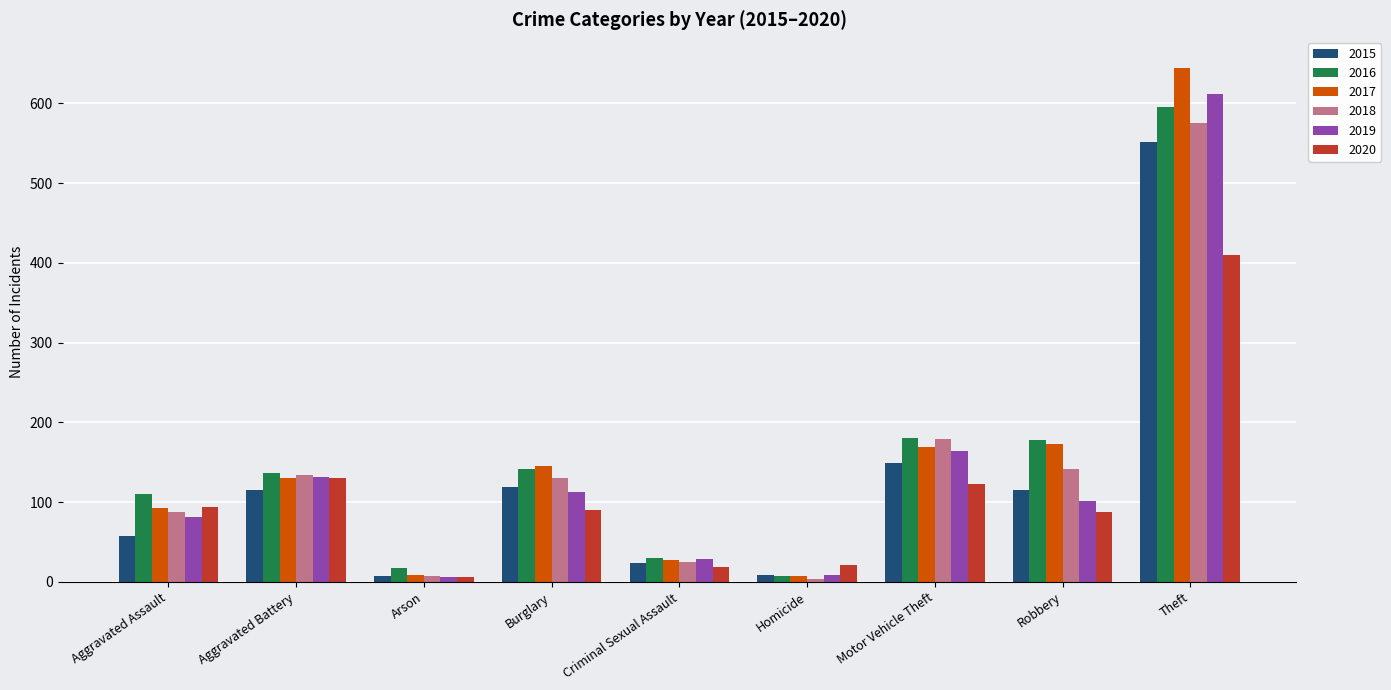

What is the approximate value of 2020 at Burglary?

90